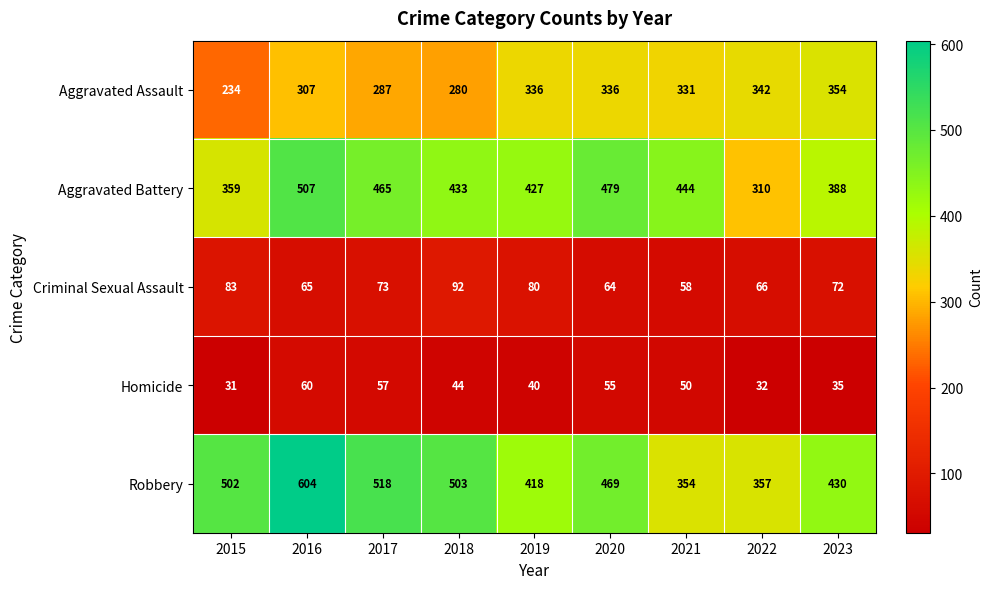

Which series changed the most between 2018 and 2021?

Robbery